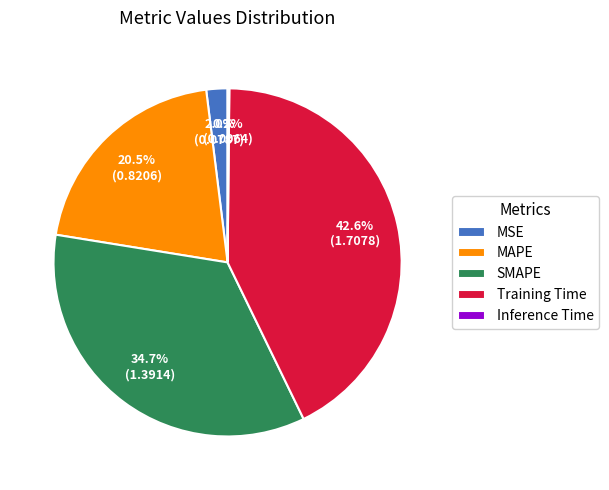

To the nearest percent, what percentage of the pie is Training Time?

43%